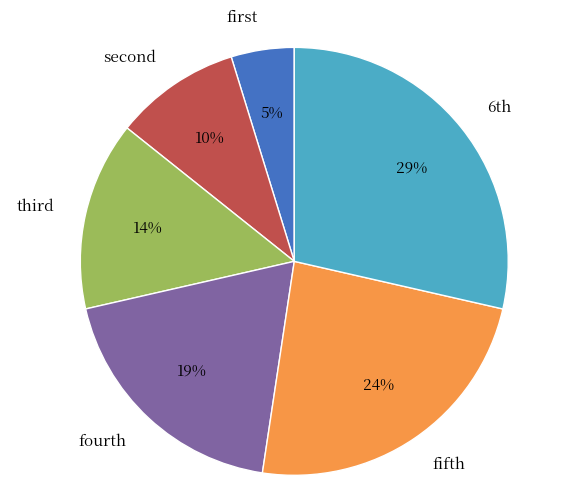

How many slices are in this pie chart?

6